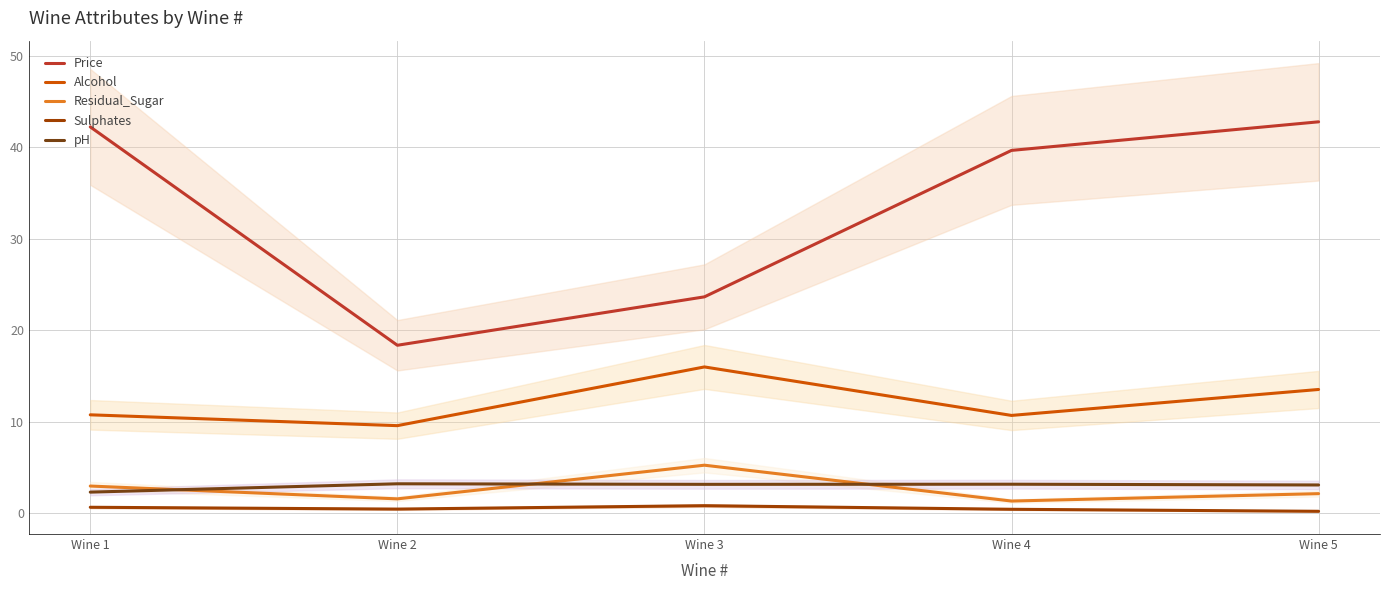

How many data points in Alcohol are less than 10?

1